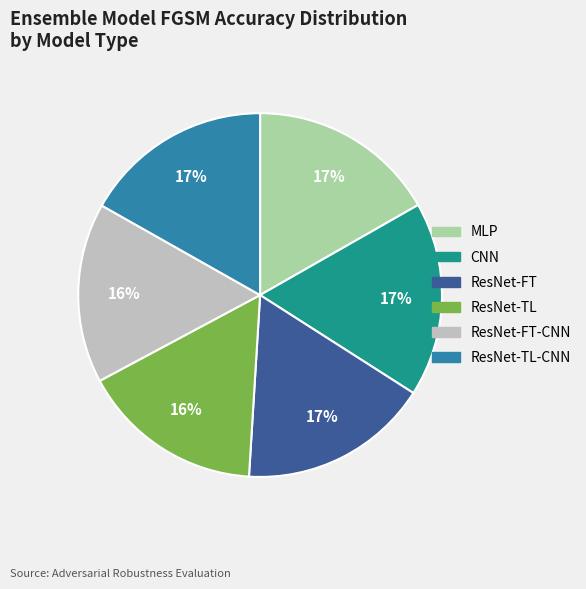

Is there any slice that represents more than half of the pie?

No